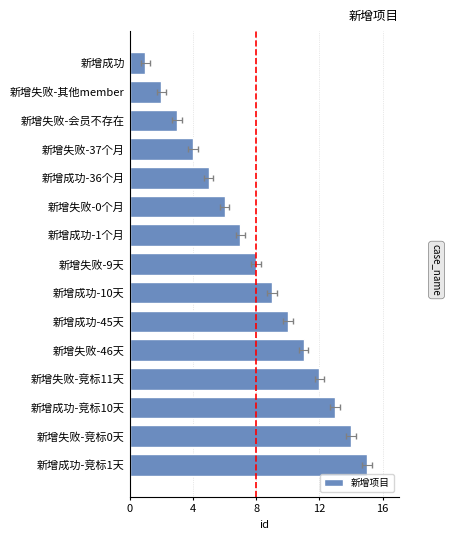

Reading left to right, transcribe all the data shown in this chart.

1	2	3	4	5	6	7	8	9	10	11	12	13	14	15